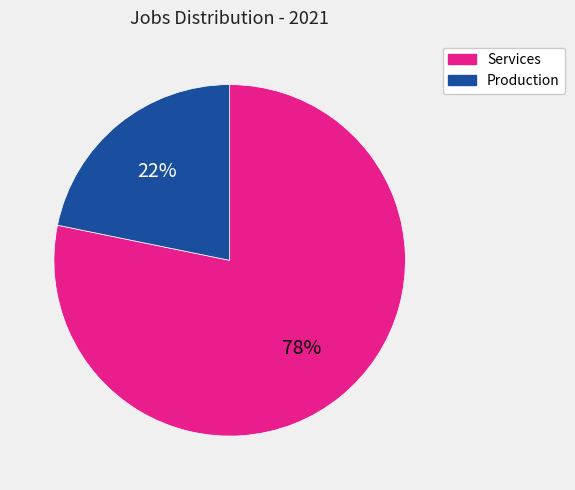

To the nearest percent, what is the average slice percentage?

50%